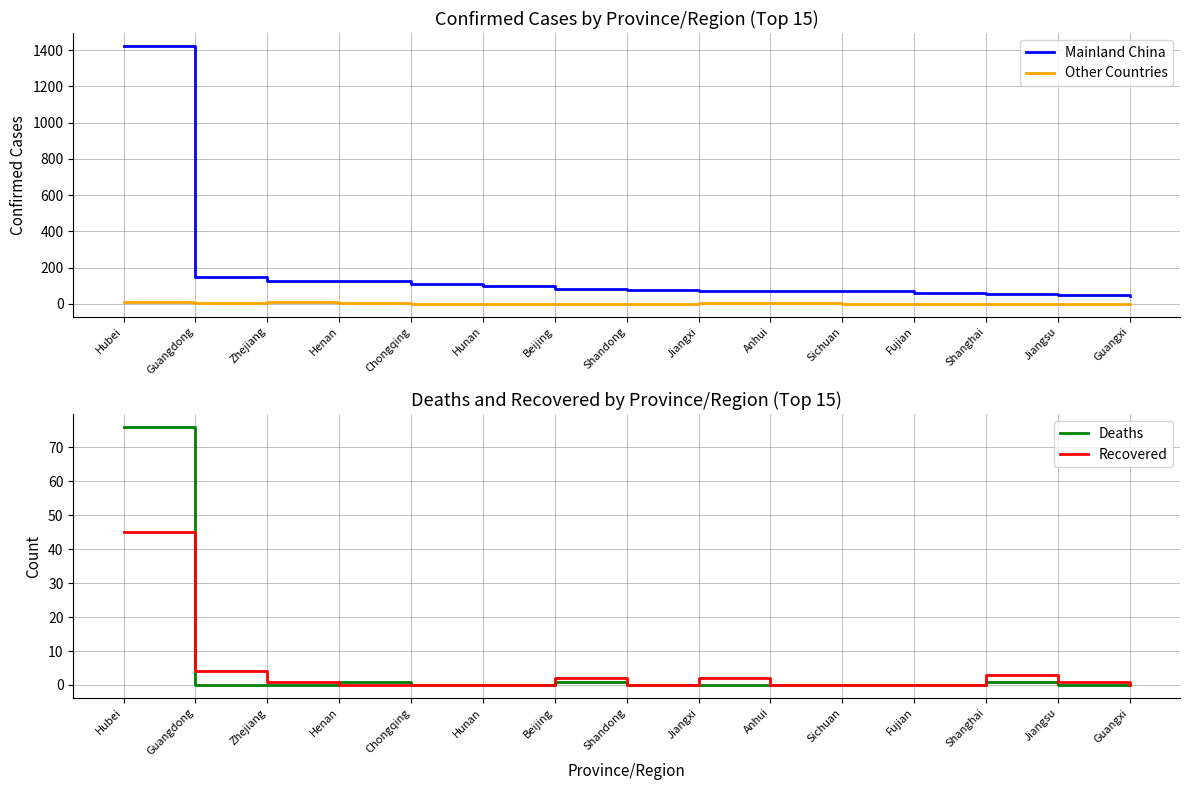

What position from the right is Chongqing?

11